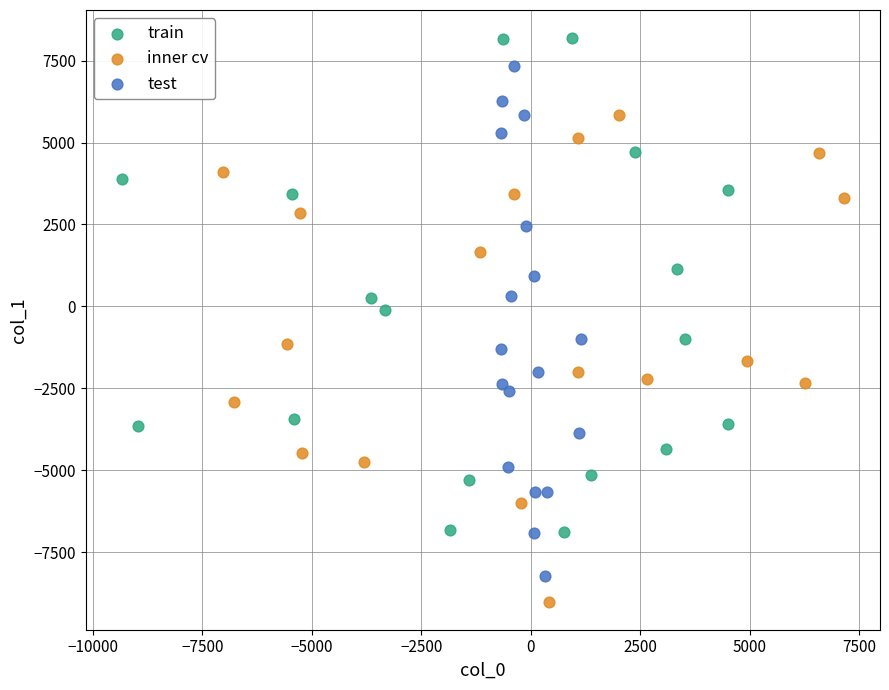

Which series has the widest spread of Y values?

test